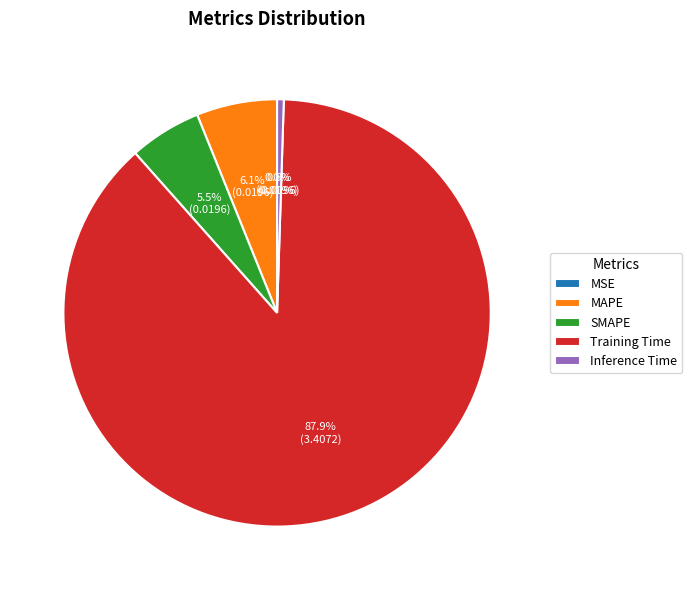

What portion of the pie excludes MAPE?

93.9%